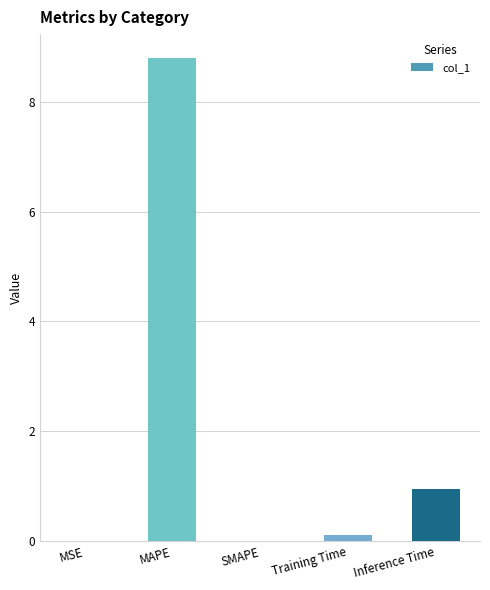

Are the bars horizontal?

No